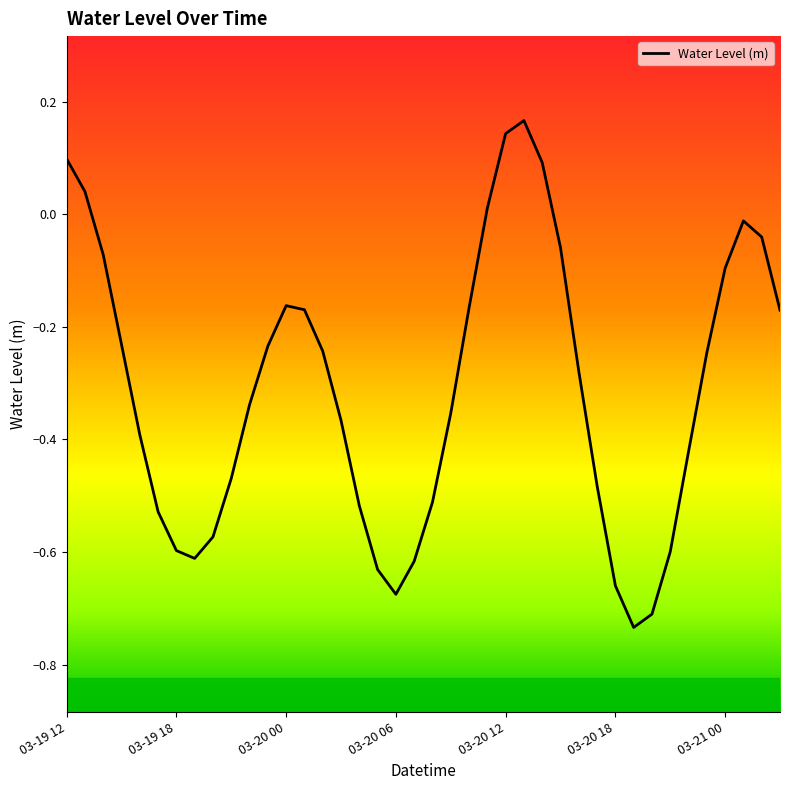

Does the chart display data point markers on the line(s)?

No